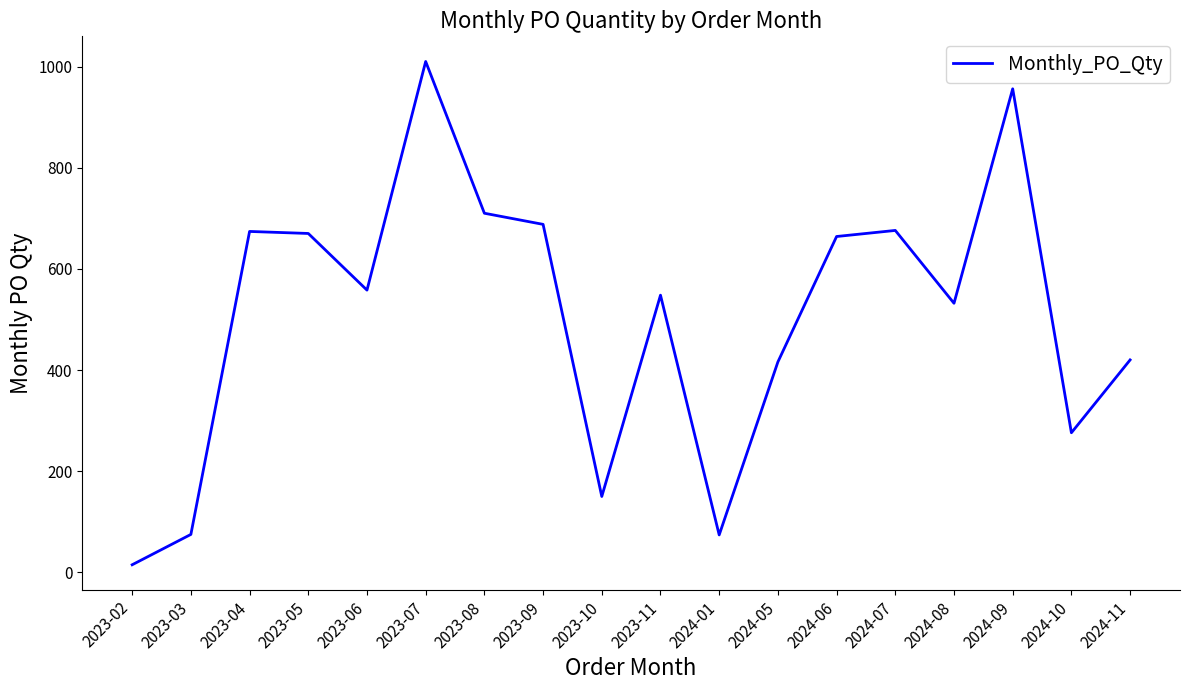

Which label corresponds to the largest value in the chart?

2023-07